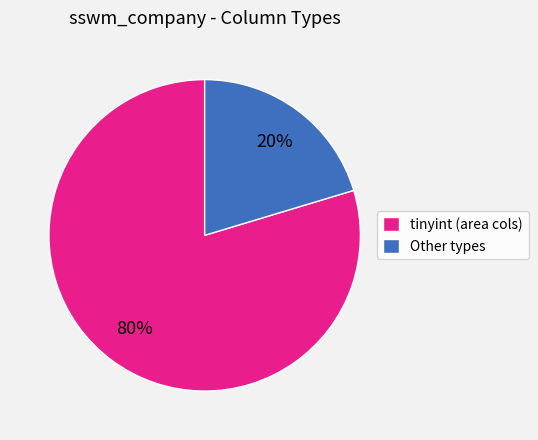

Do tinyint (area cols) and Other types together represent more than half of the pie?

Yes